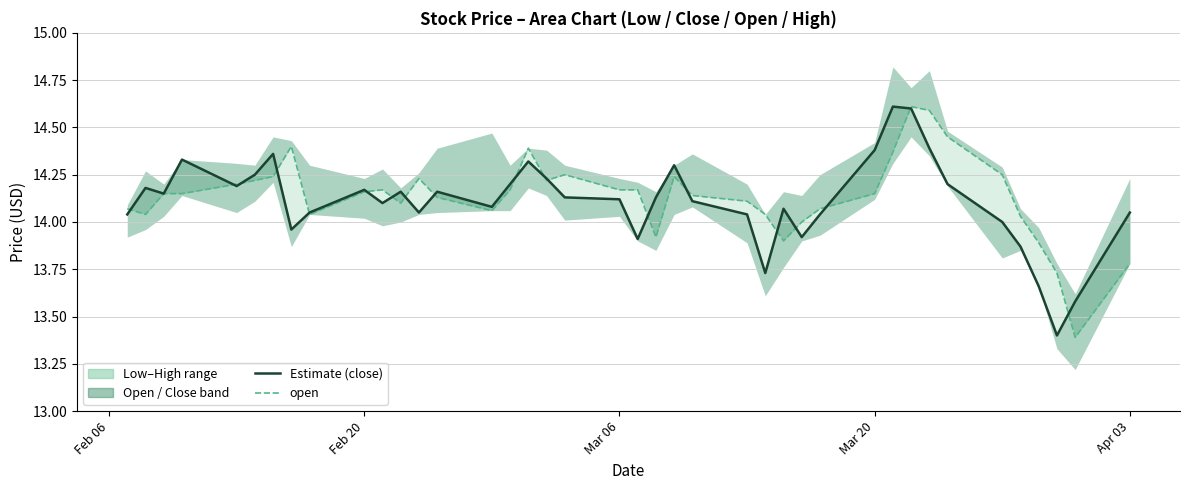

What is the minimum value shown in the chart?

13.4